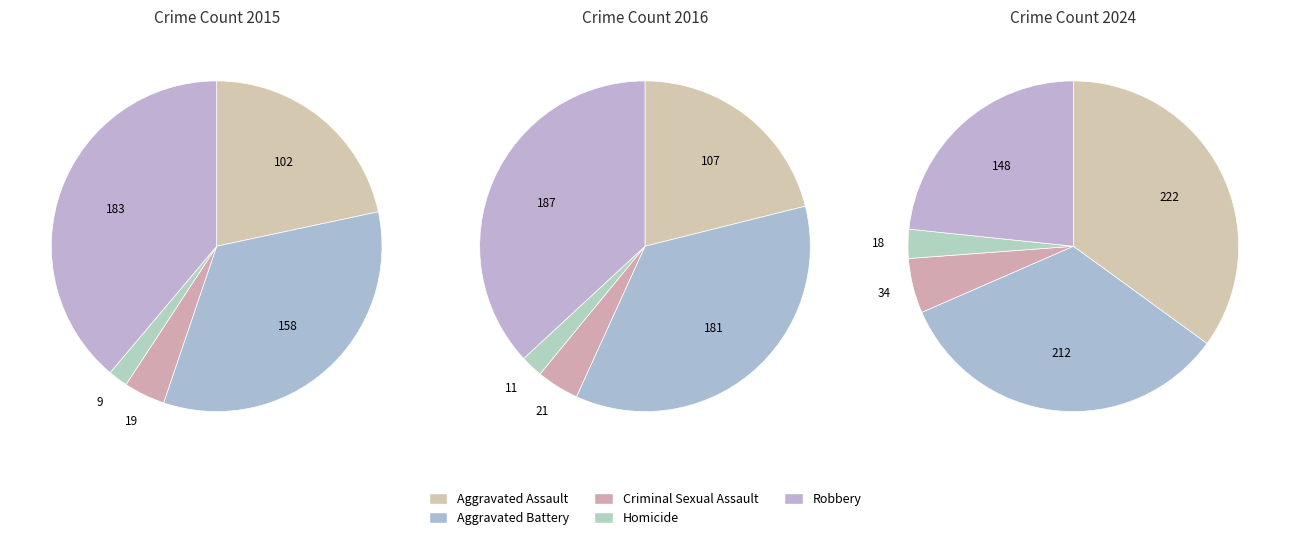

Does Homicide represent more than half of the total?

No